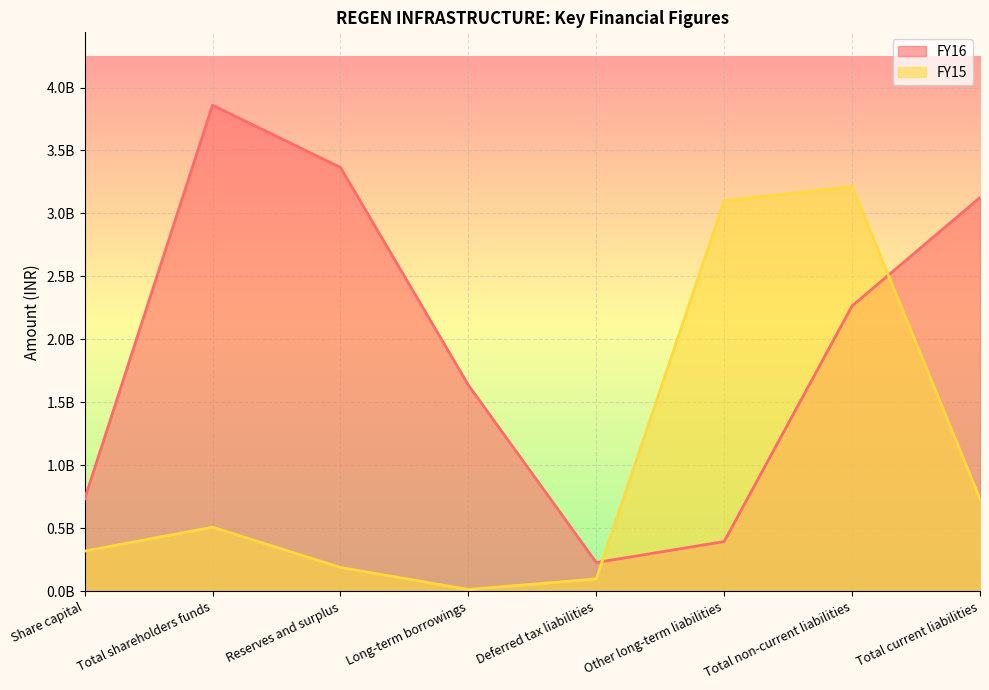

What is the total value across all series at Other long-term liabilities?

3495495000